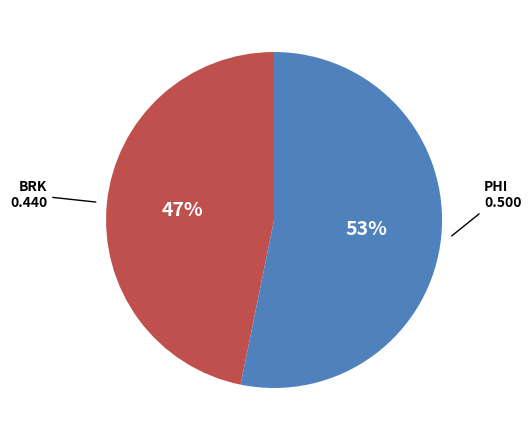

Does any single category account for the majority?

Yes